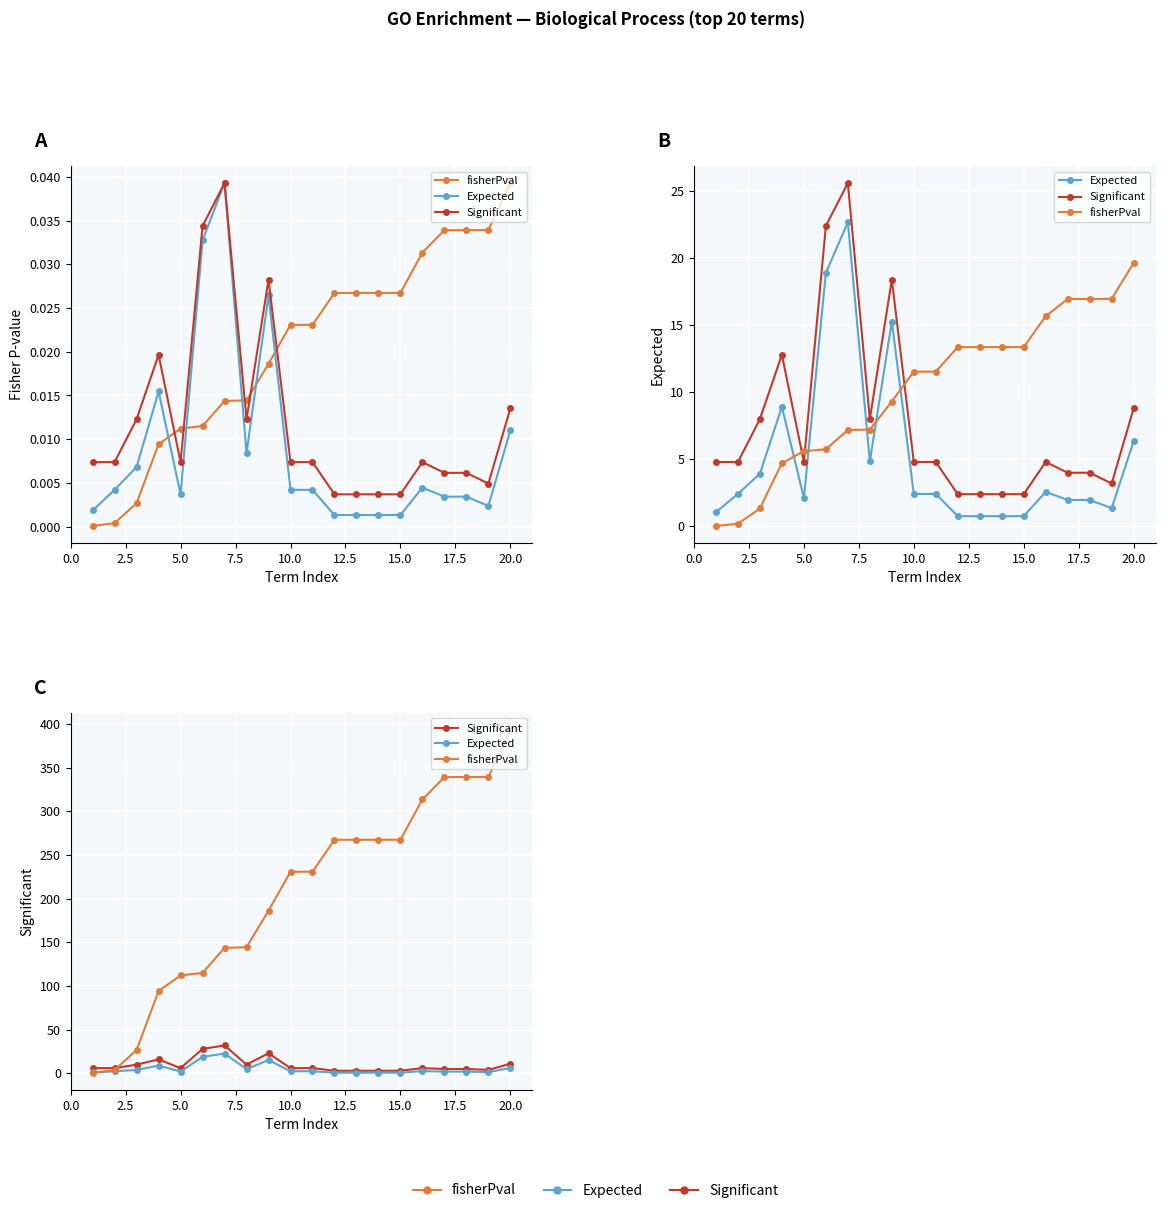

Reading left to right, list all the values displayed in this chart.

fisherPval: 0.6	3.9	26.7	94.3	112.1	115.0	143.7	144.4	186.2	230.8	230.8	267.4	267.4	267.4	267.4	313.5	339.2	339.2	339.3	393.1
Expected: 1.1	2.4	3.9	8.9	2.1	18.9	22.7	4.8	15.3	2.4	2.4	0.8	0.8	0.8	0.8	2.6	2.0	2.0	1.4	6.3
Significant: 6.0	6.0	10.0	16.0	6.0	28.0	32.0	10.0	23.0	6.0	6.0	3.0	3.0	3.0	3.0	6.0	5.0	5.0	4.0	11.0